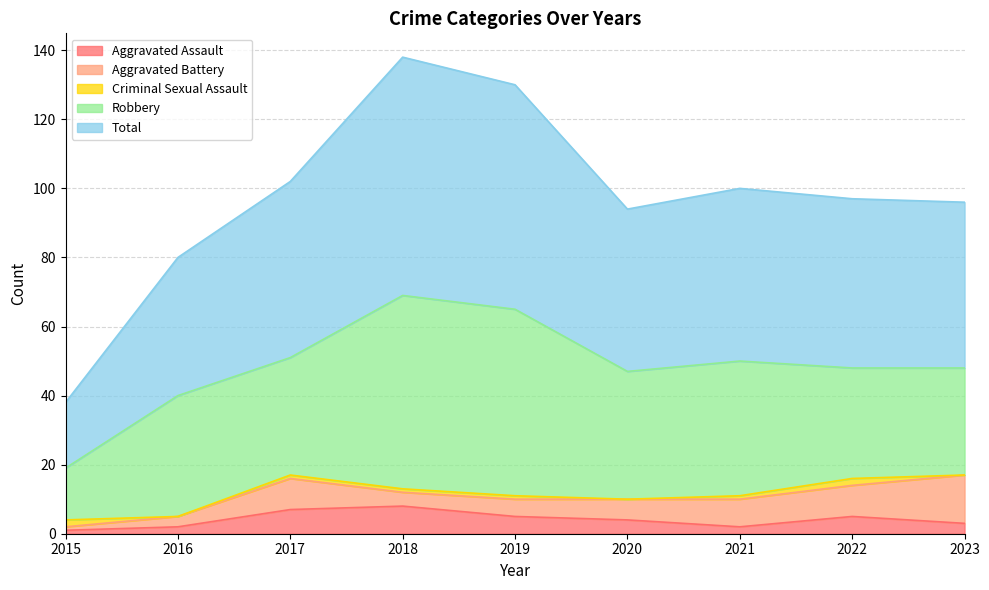

Where does the Robbery series first go above 35?

2018